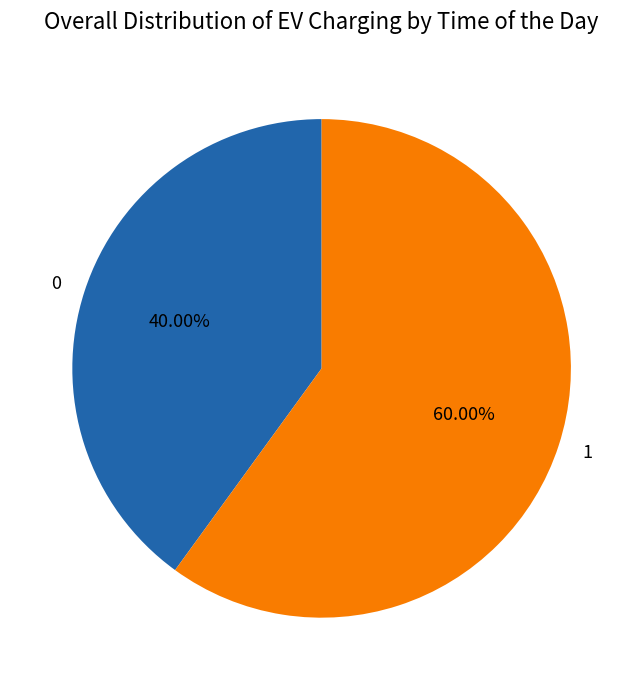

Approximately how many times larger is the value at 1 compared to 0?

1.5